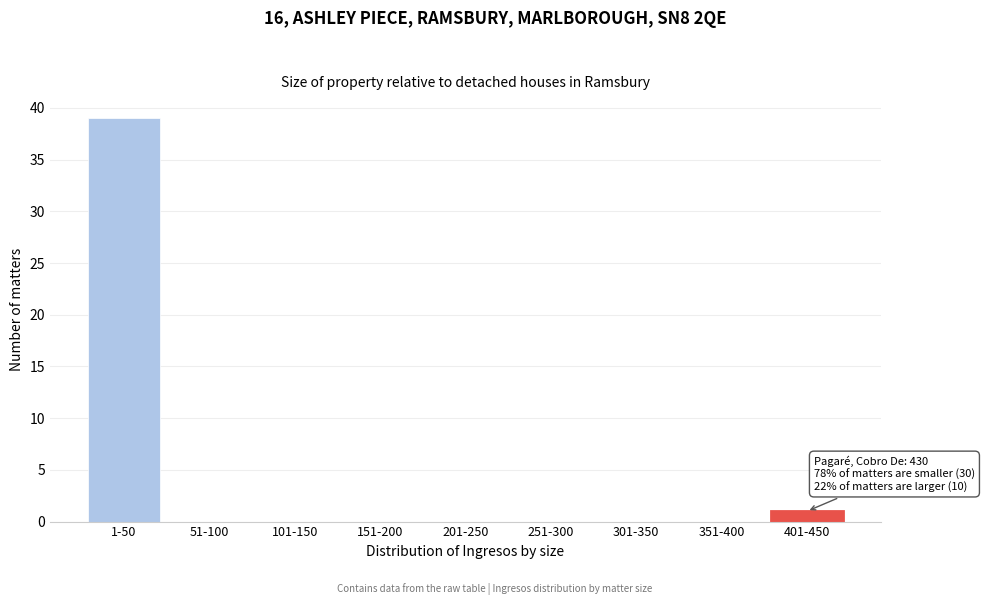

Reading left to right, list all the values displayed in this chart.

1-50=39	51-100=0	101-150=0	151-200=0	201-250=0	251-300=0	301-350=0	351-400=0	401-450=1